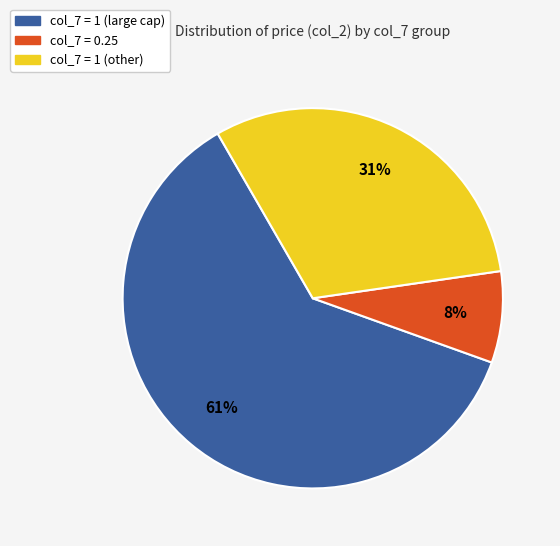

Count the number of slices in the pie.

3